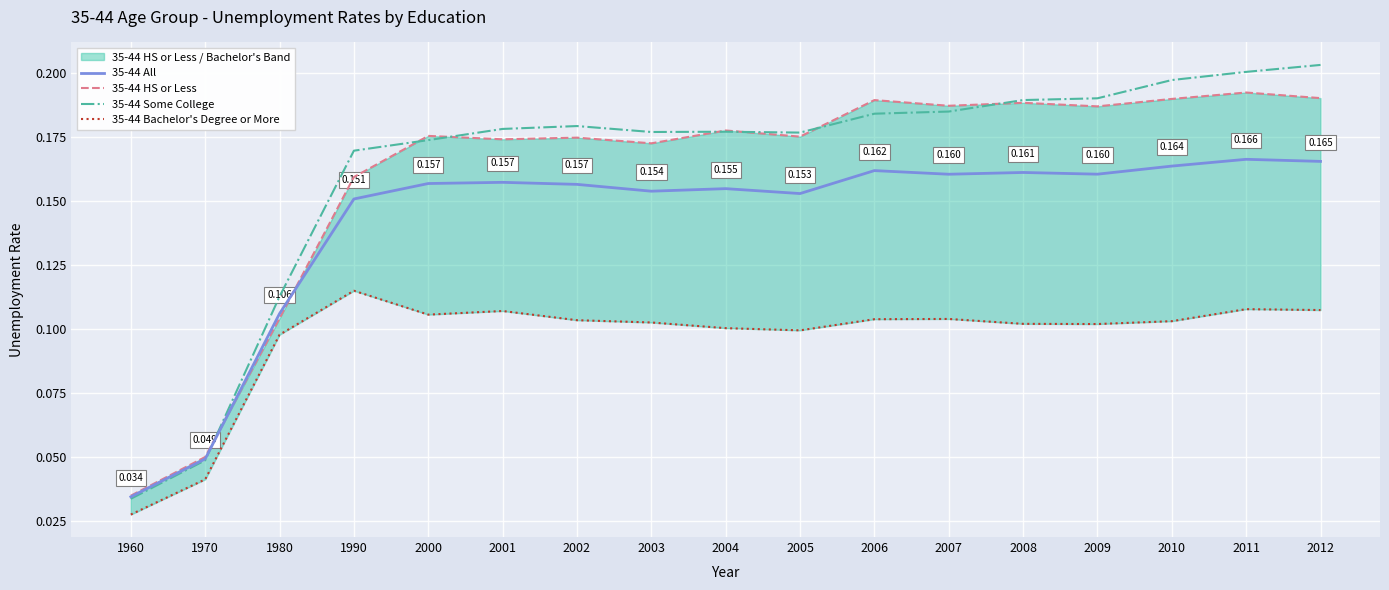

Is it true that 35-44 HS or Less equals 0.3 at 2006?

False